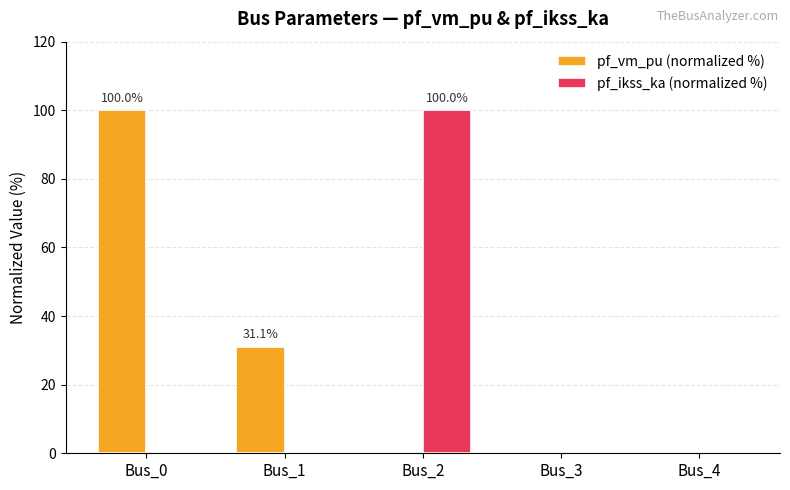

What is the sum of all pf_ikss_ka (normalized %) values?

100.0